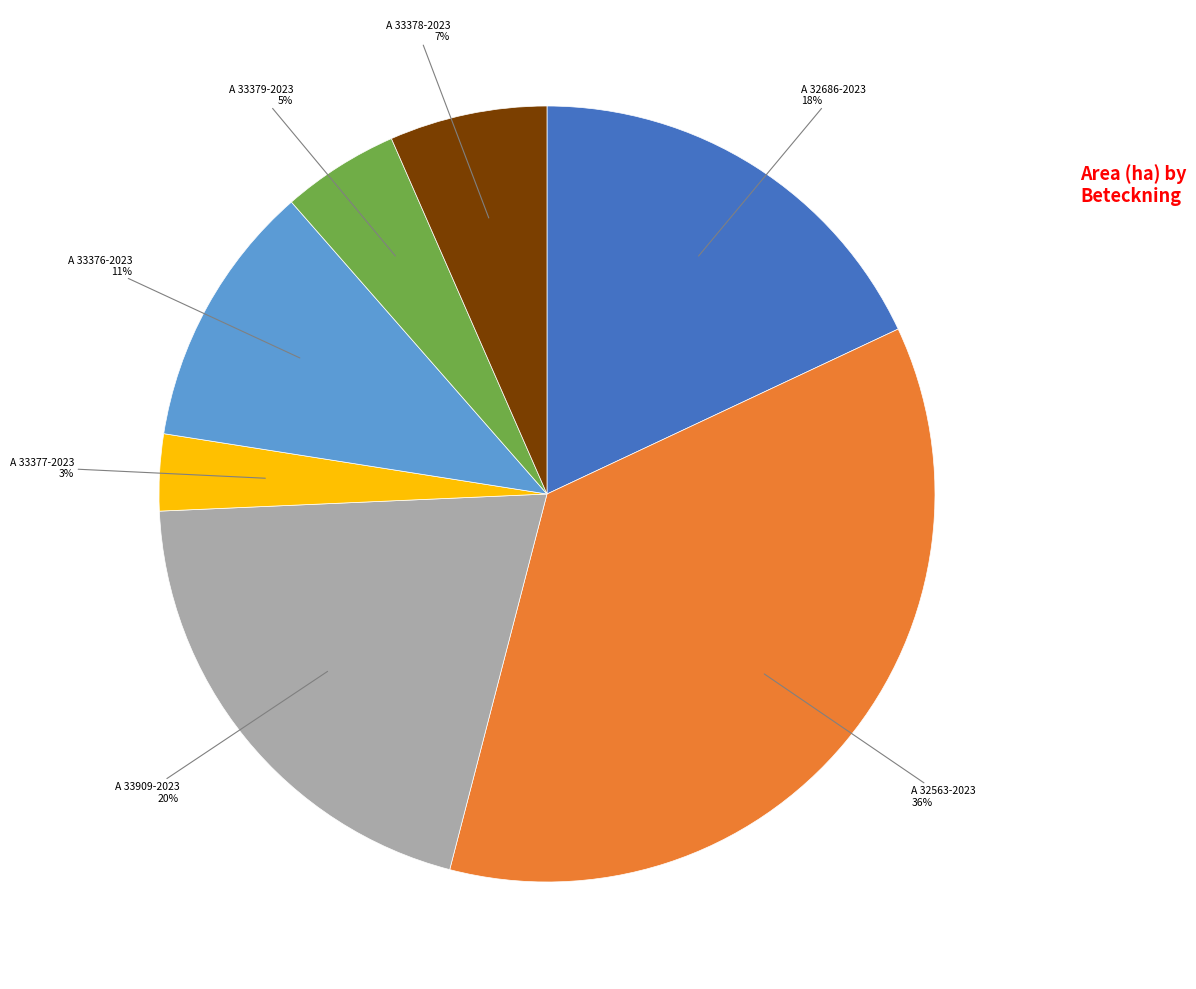

Is A 33909-2023 the majority of the pie?

No